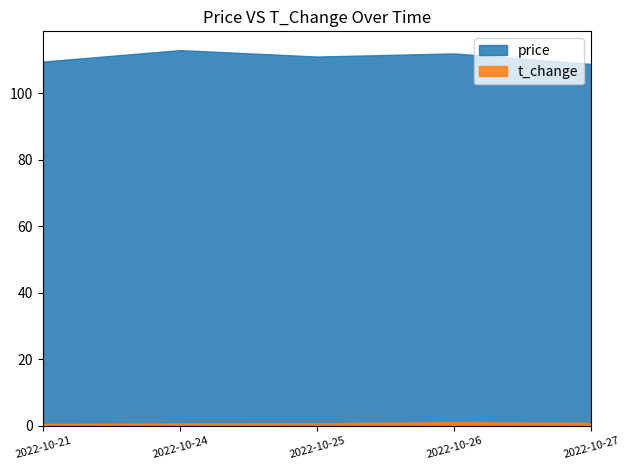

How many lines are shown in the chart?

2